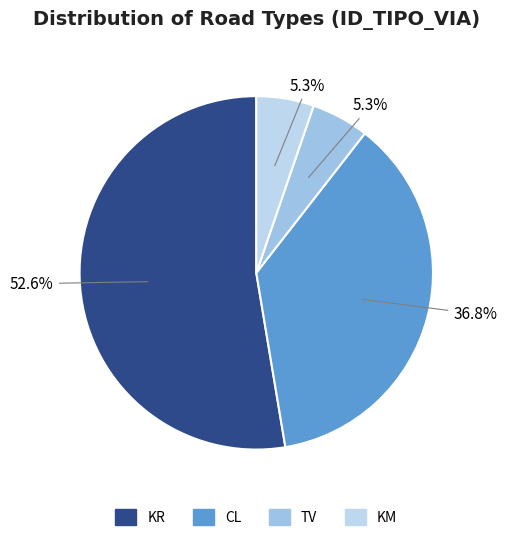

Which category accounts for the majority?

KR